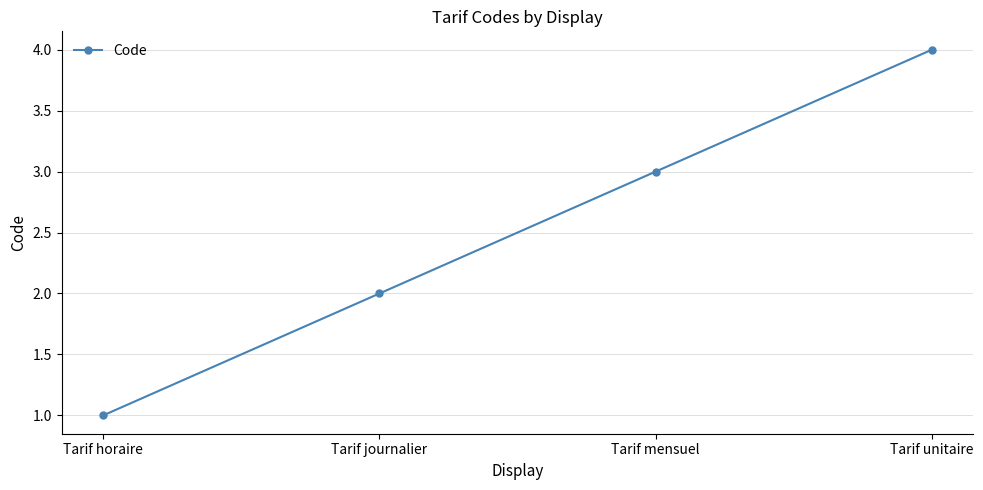

Reading right to left, list all the values displayed in this chart.

4	3	2	1